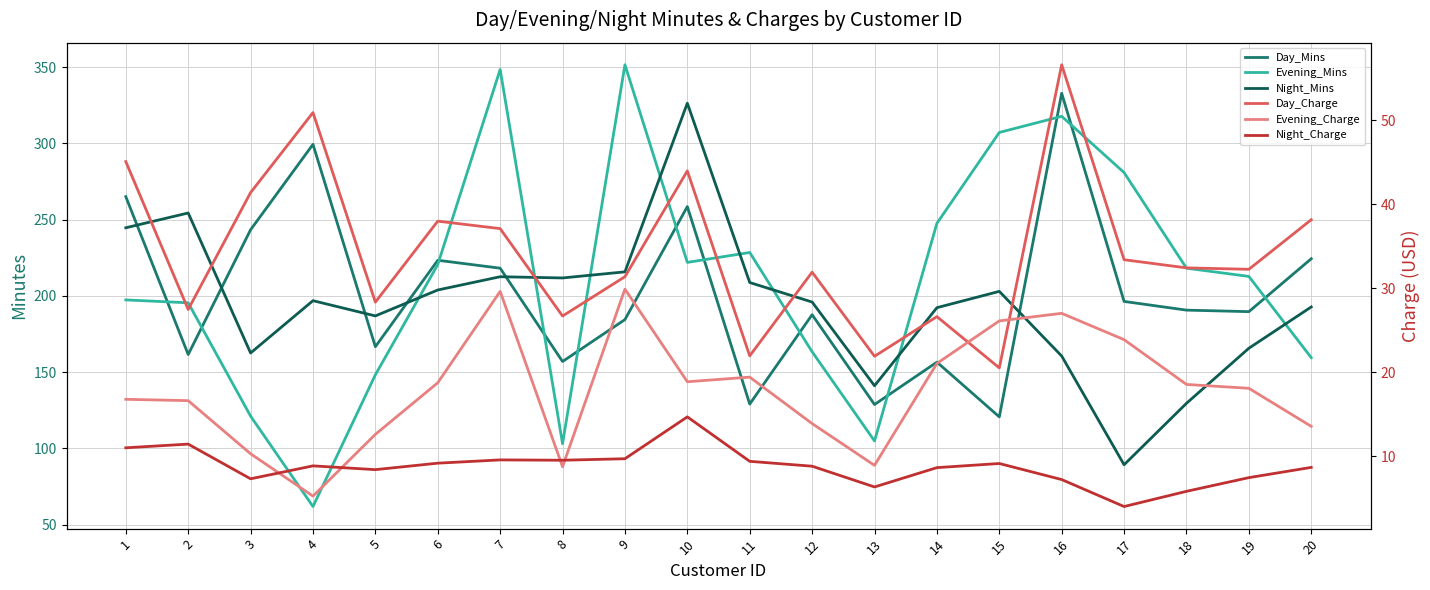

Does the chart have visible grid lines?

Yes